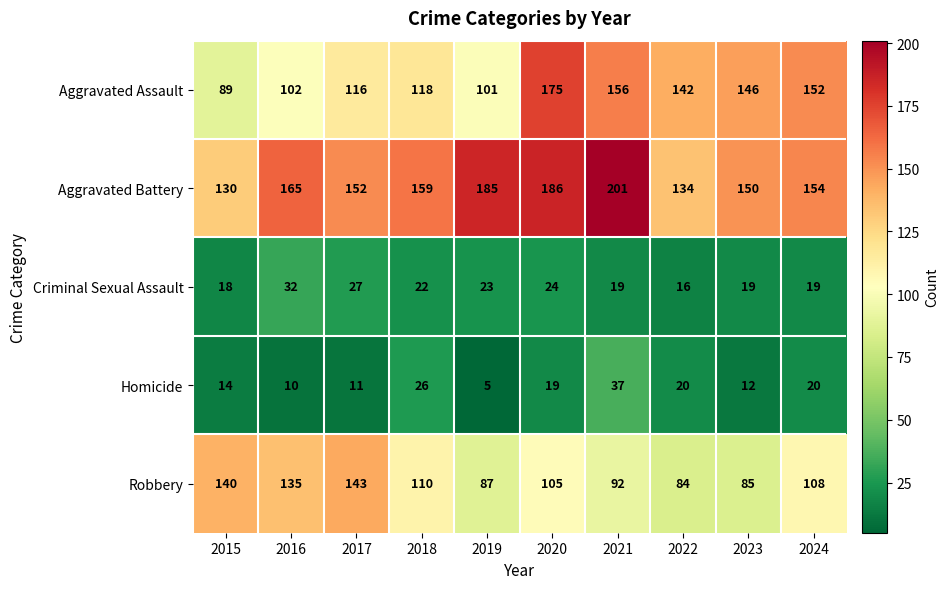

What is the average value of the Aggravated Battery series?

162